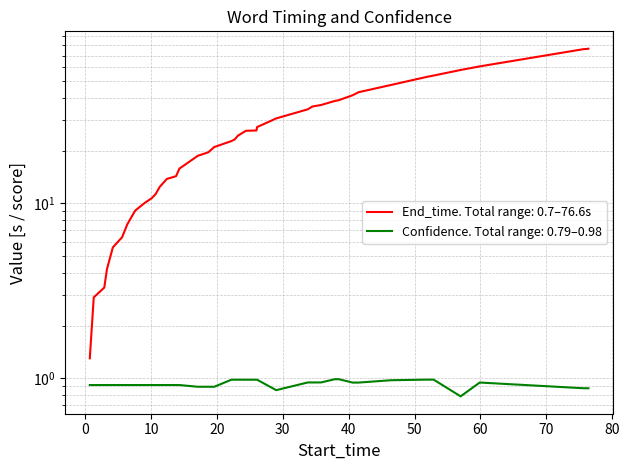

What is the average value of the End_time series?

28.5